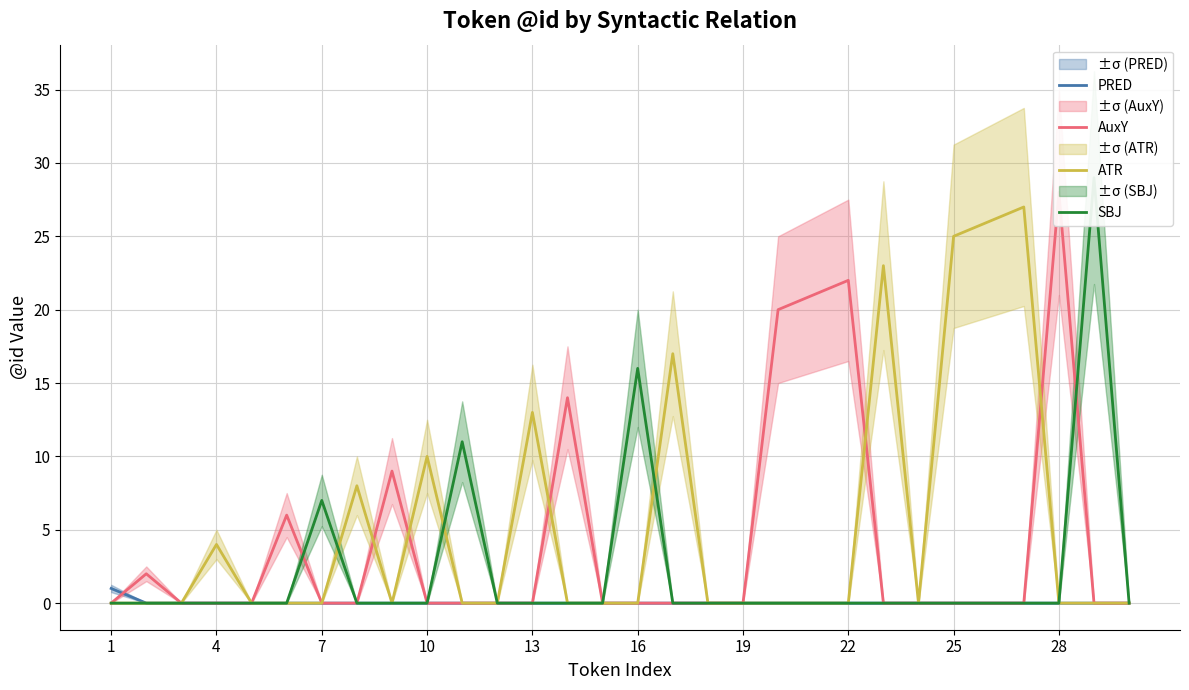

List the series in order of their overall mean, lowest first.

PRED, SBJ, AuxY, ATR